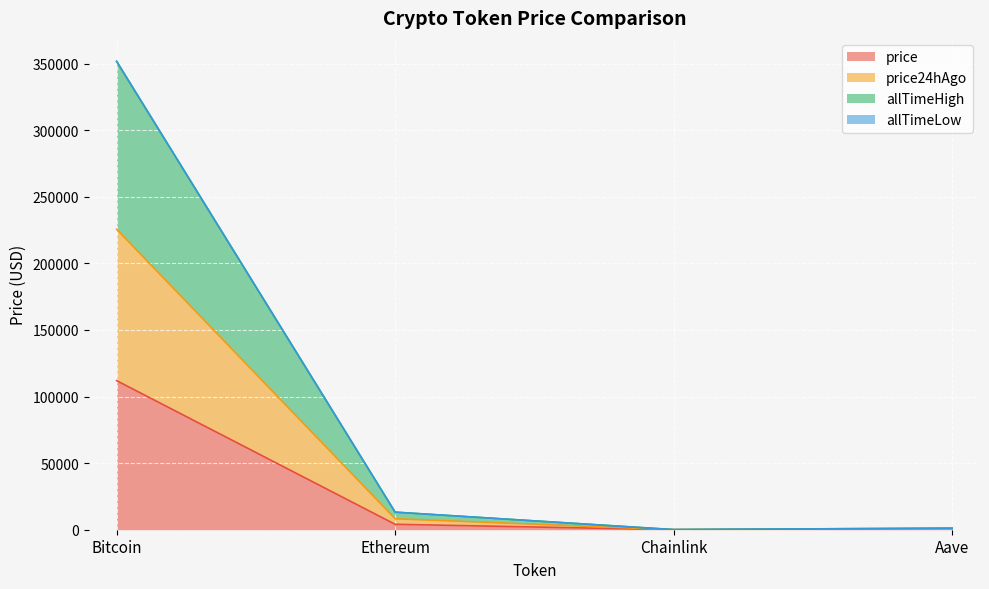

At which label does price reach its minimum?

Chainlink